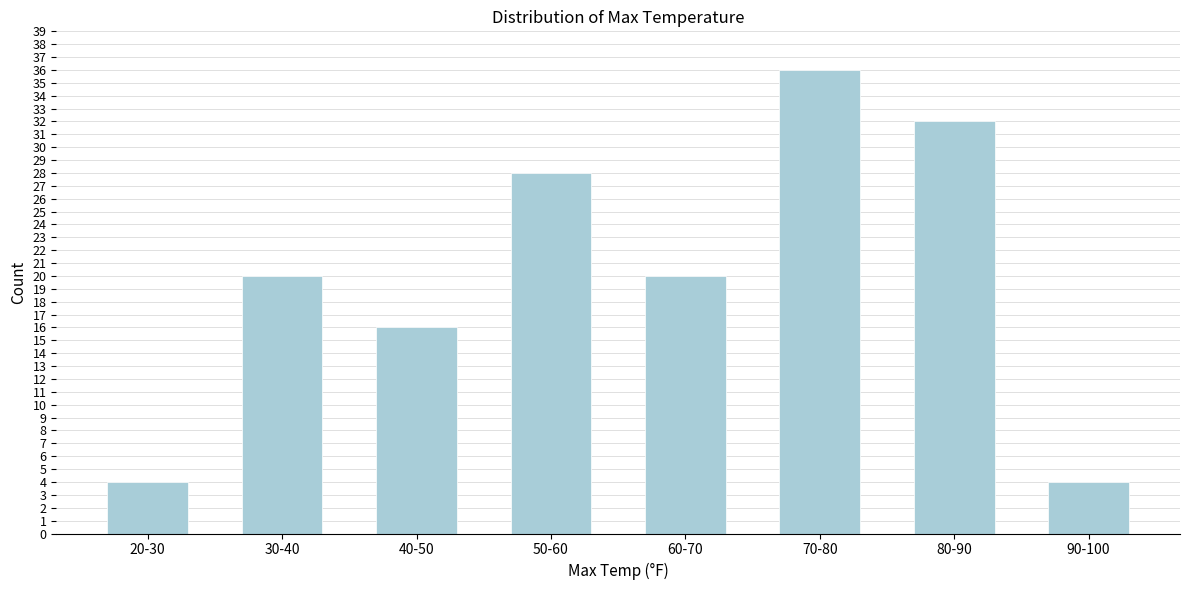

Reading left to right, extract all data points from this chart.

20-30=4	30-40=20	40-50=16	50-60=28	60-70=20	70-80=36	80-90=32	90-100=4